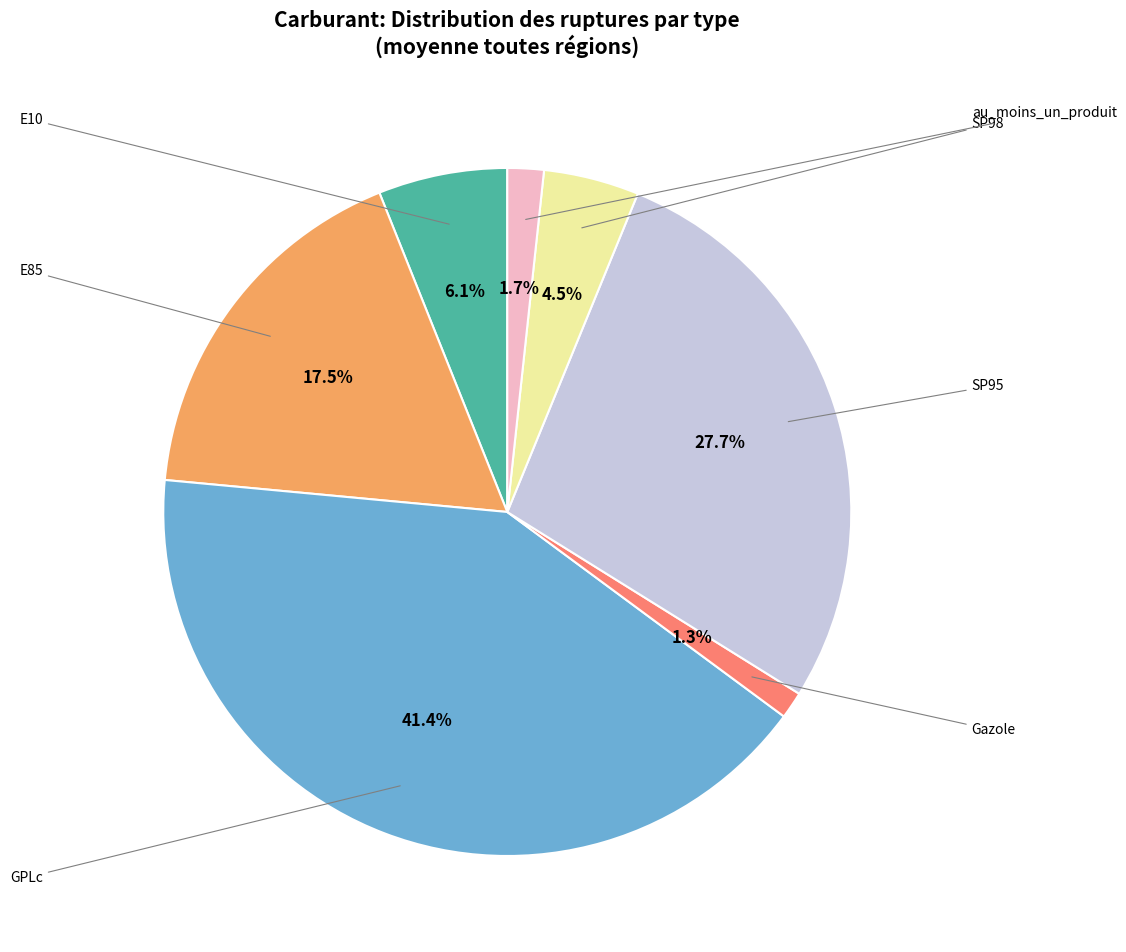

How many segments does this pie chart have?

7